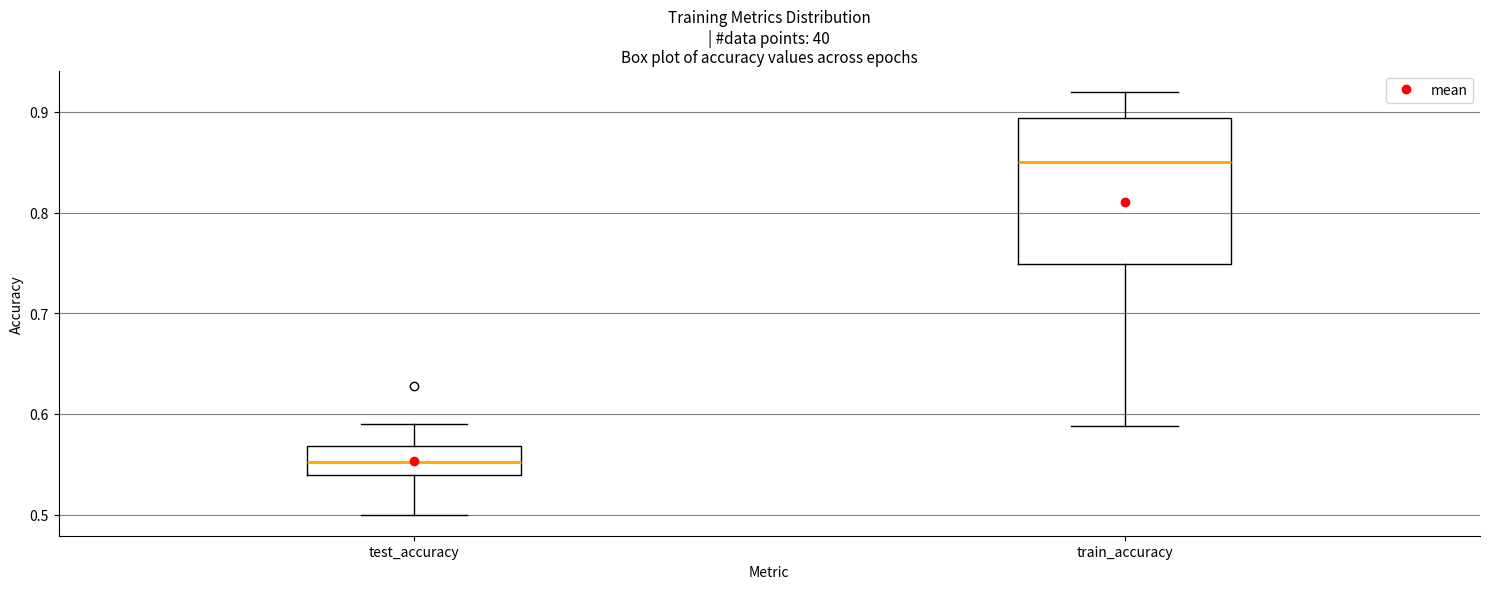

Reading left to right, read every box against the y-axis: the position of its median line, the range the box covers, and the ends of its whiskers. The values are not printed on the chart, so give them approximately, as read against the axis.

test_accuracy: median 0.55, box 0.54 to 0.57, whiskers 0.50 to 0.59
train_accuracy: median 0.85, box 0.75 to 0.89, whiskers 0.59 to 0.92